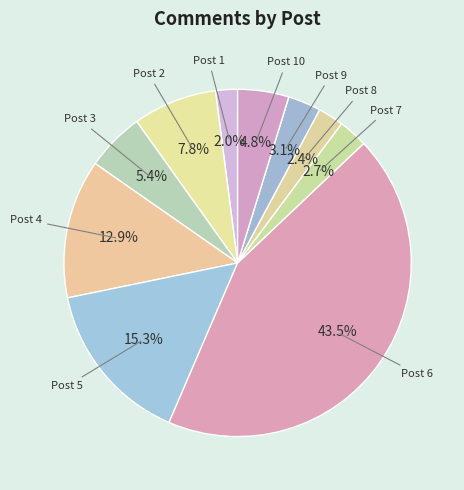

How many segments does this pie chart have?

10